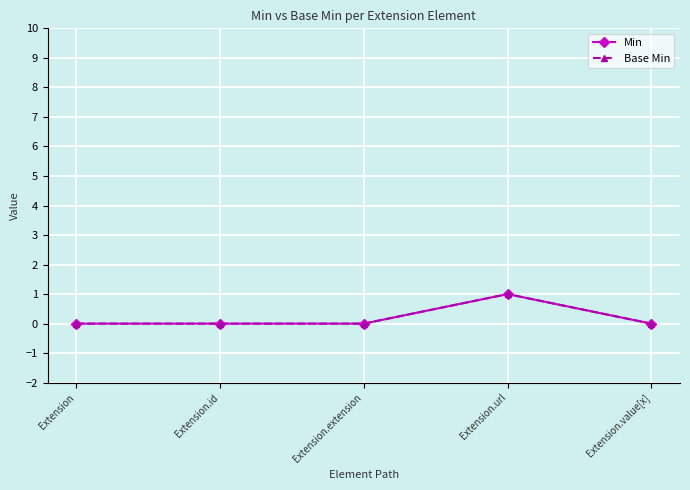

True or false: Min and Base Min cross at least once.

False